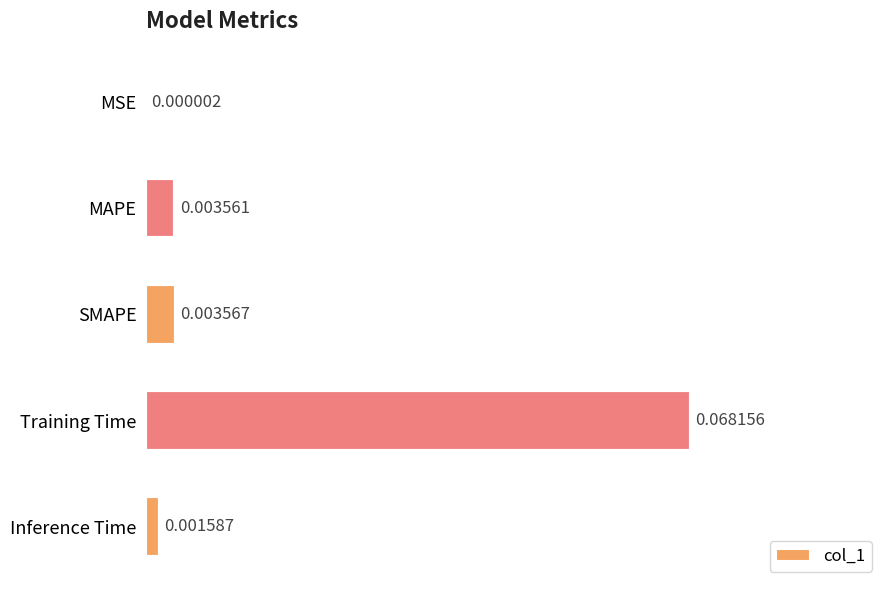

Does the chart contain stacked bars?

No